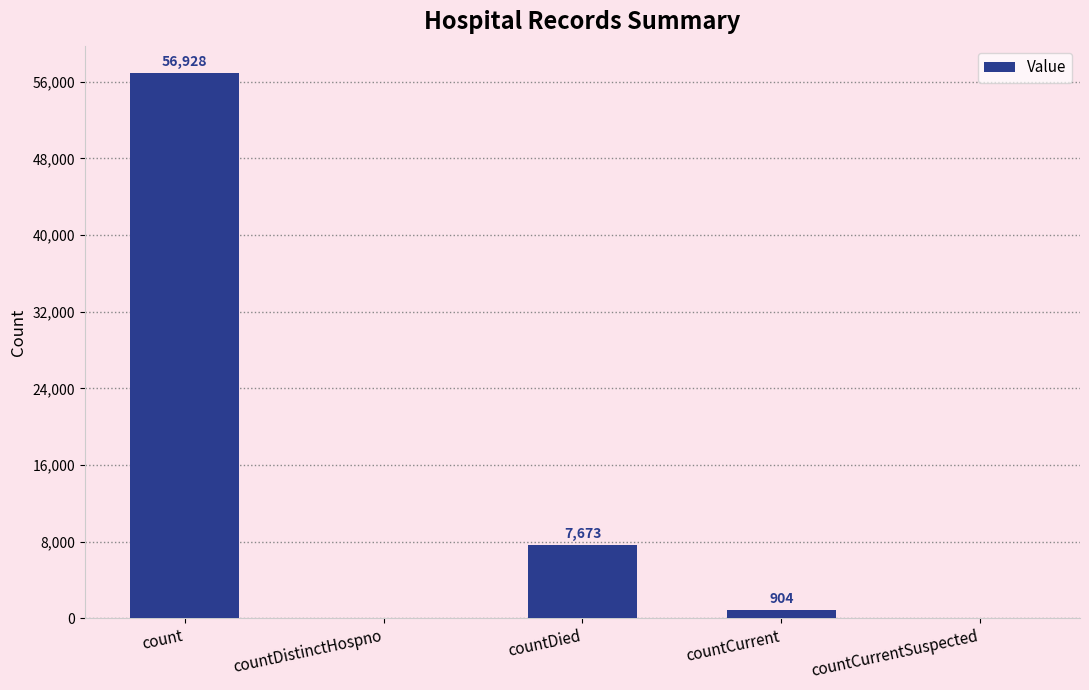

Which has a higher value, countDistinctHospno or countDied?

countDied